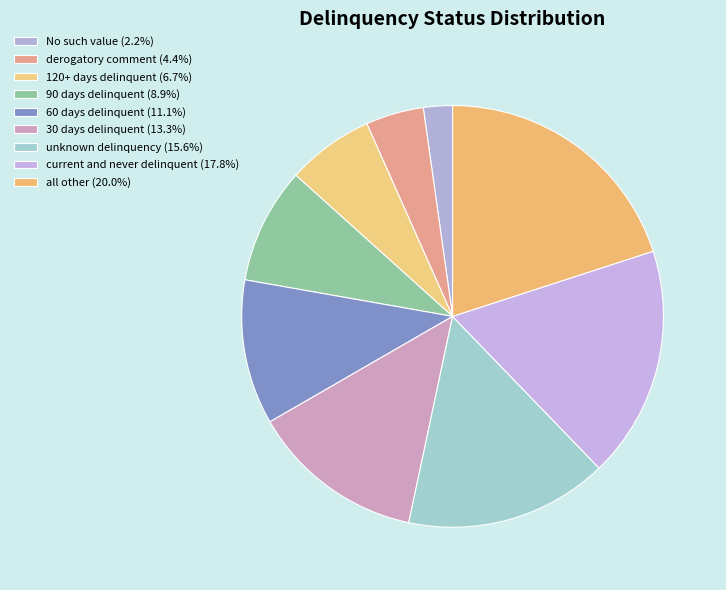

Which slice is the smallest?

No such value